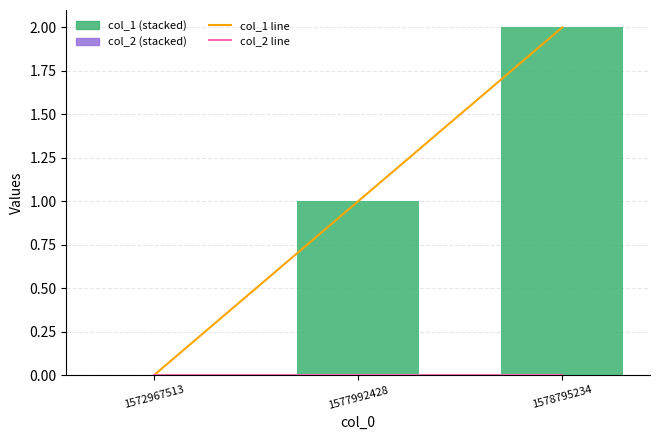

At how many categories does at least one series exceed 0?

2